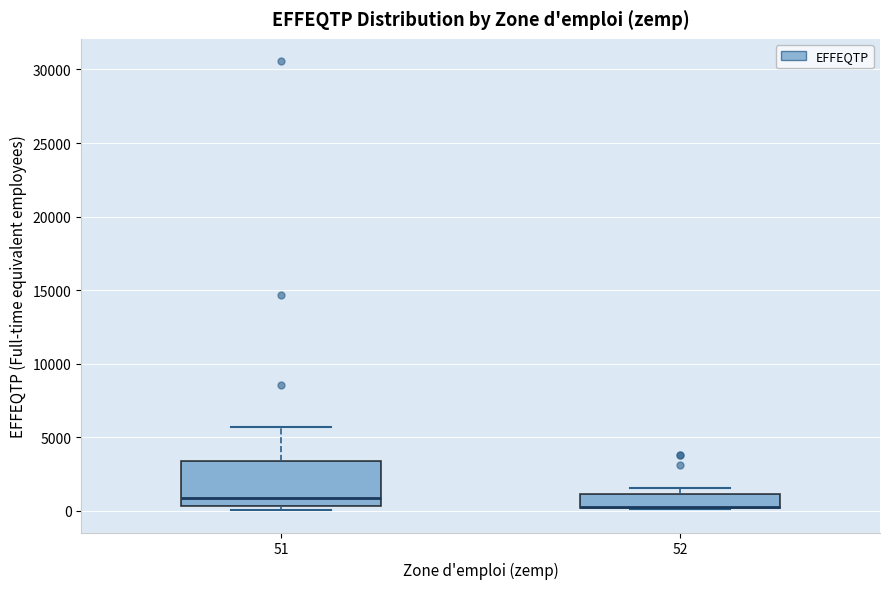

Which box is the tallest, from its lower edge to its upper edge?

51